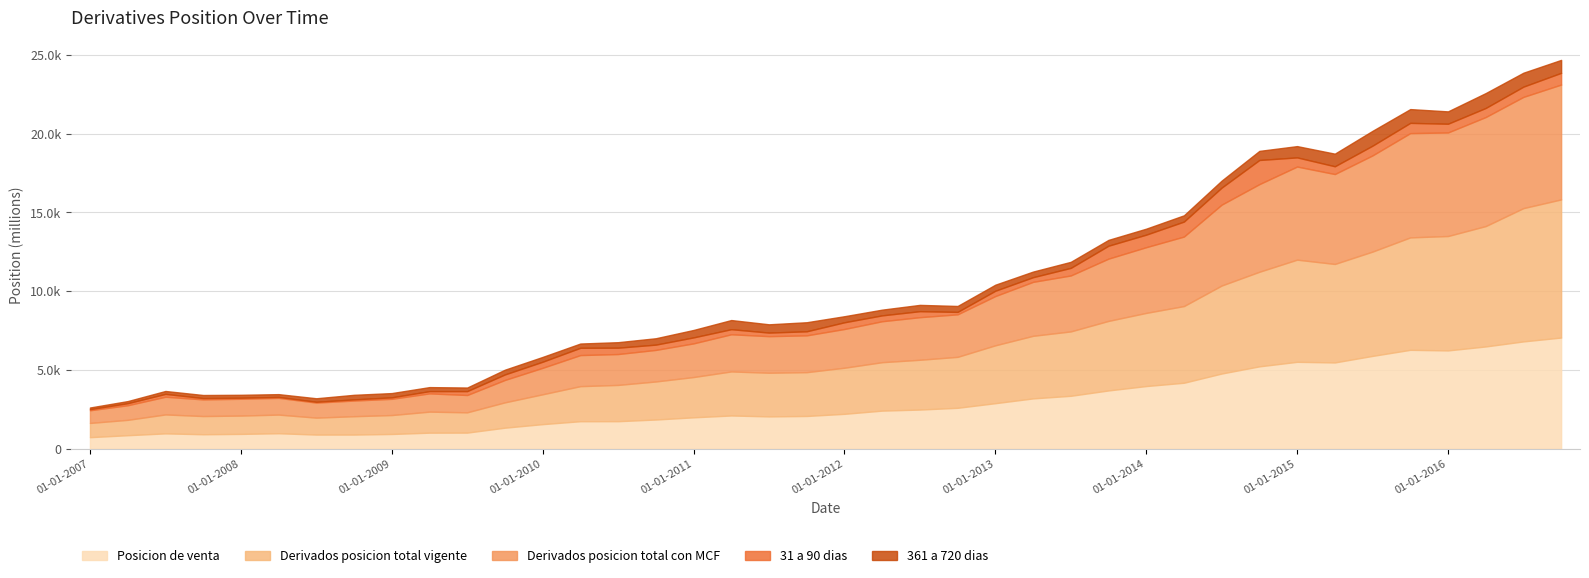

What is the spread (max minus min) of values at 01-10-2011?

2521